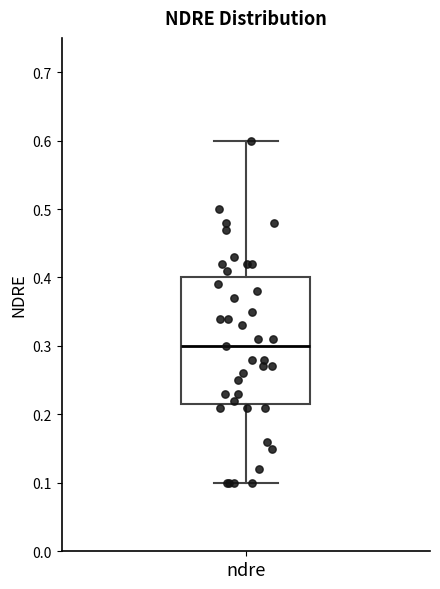

Read this box plot against the y-axis: the position of the median line, the range covered by the box, and the ends of both whiskers. The values are not printed on the chart, so give them approximately, as read against the axis.

median 0.30, box 0.22 to 0.40, whiskers 0.10 to 0.60